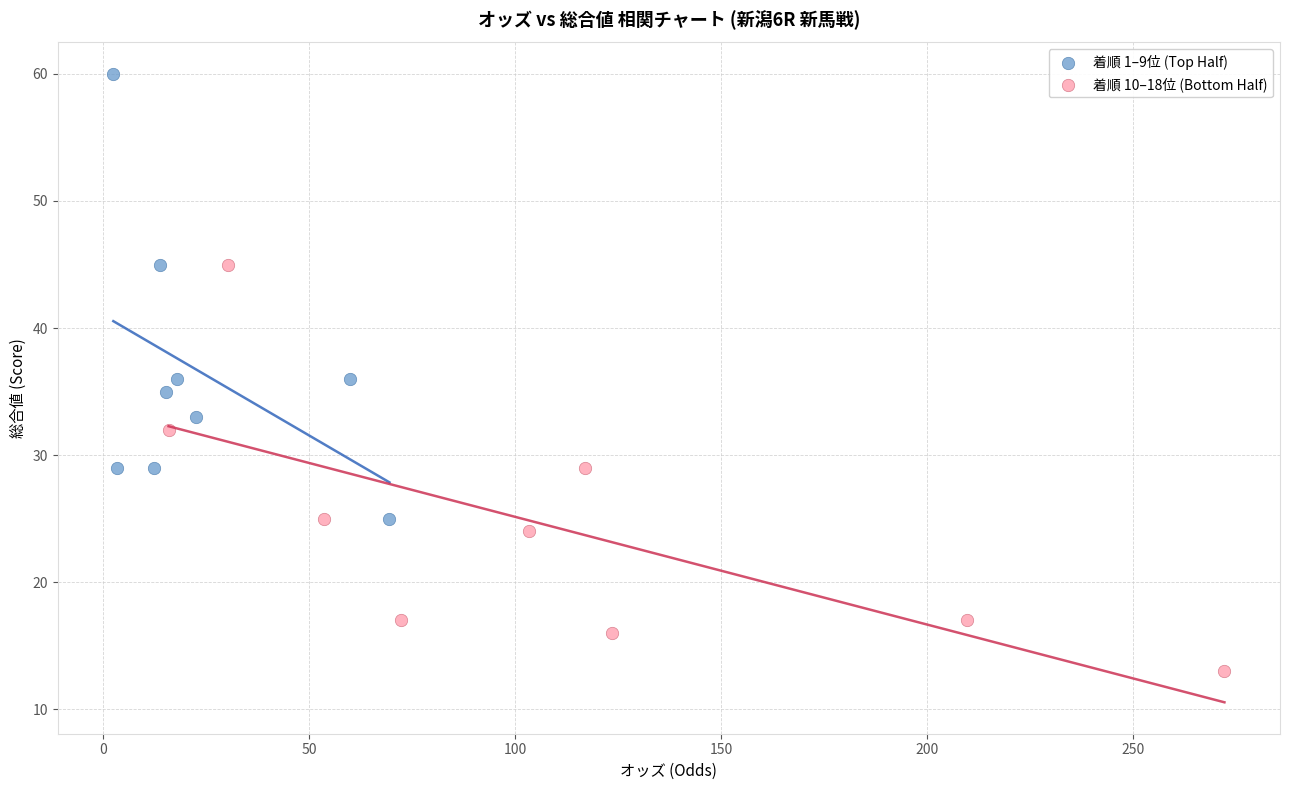

Which series contains the lowest Y value?

着順 10–18位 (Bottom Half)